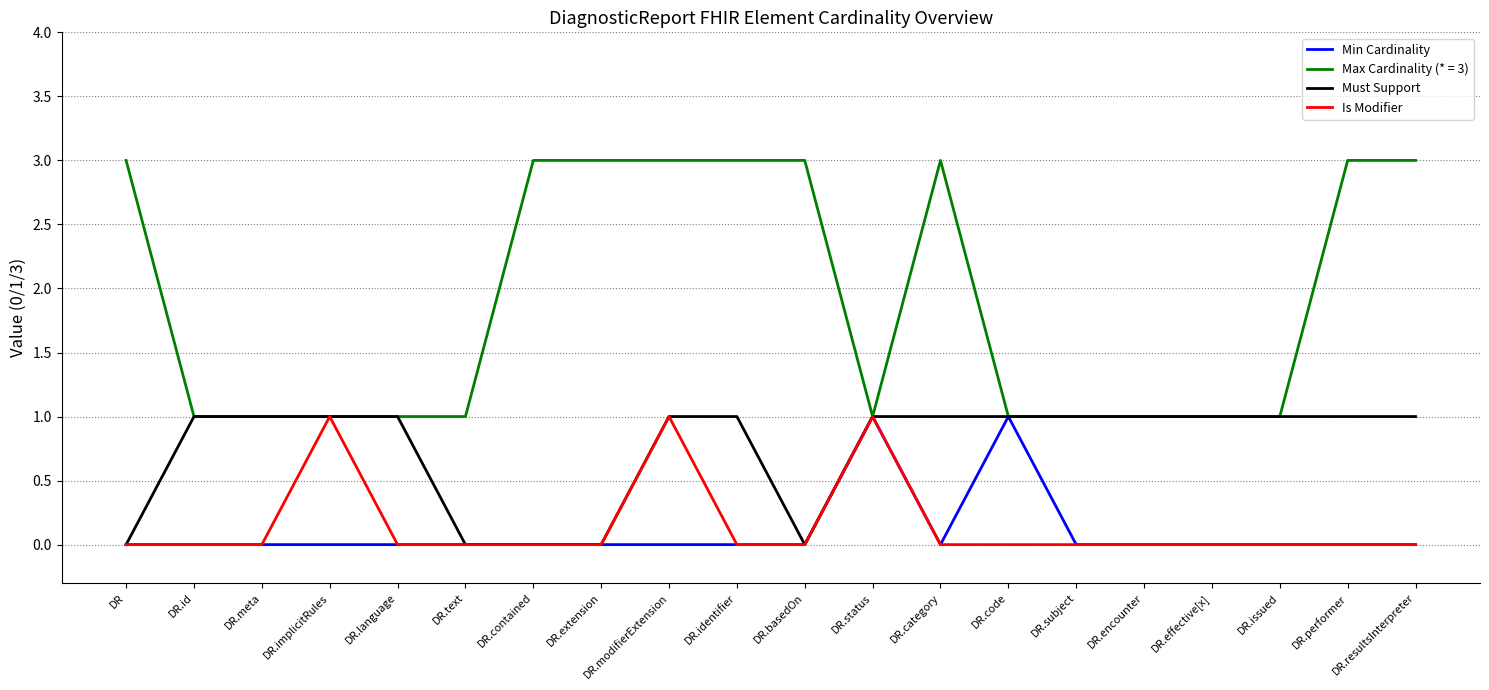

What position from the right is DR.implicitRules?

17